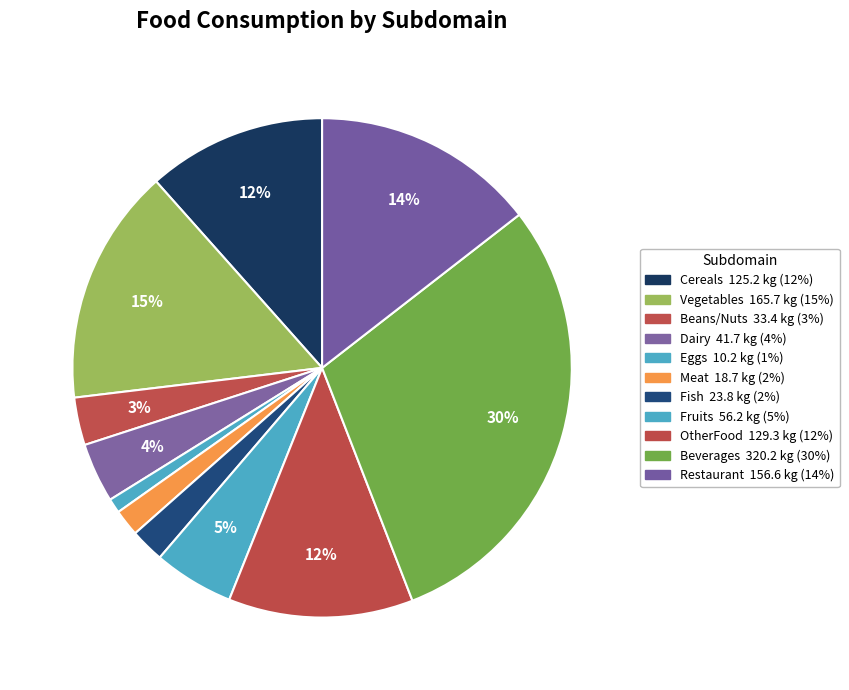

How many slices are in this pie chart?

11